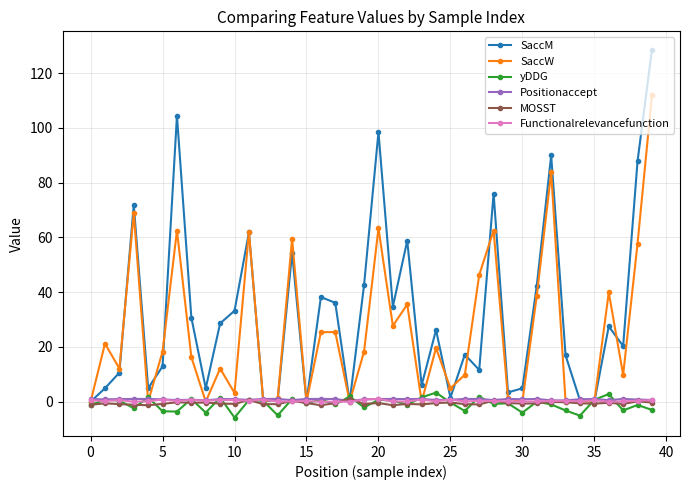

What is the smallest value displayed?

-5.8